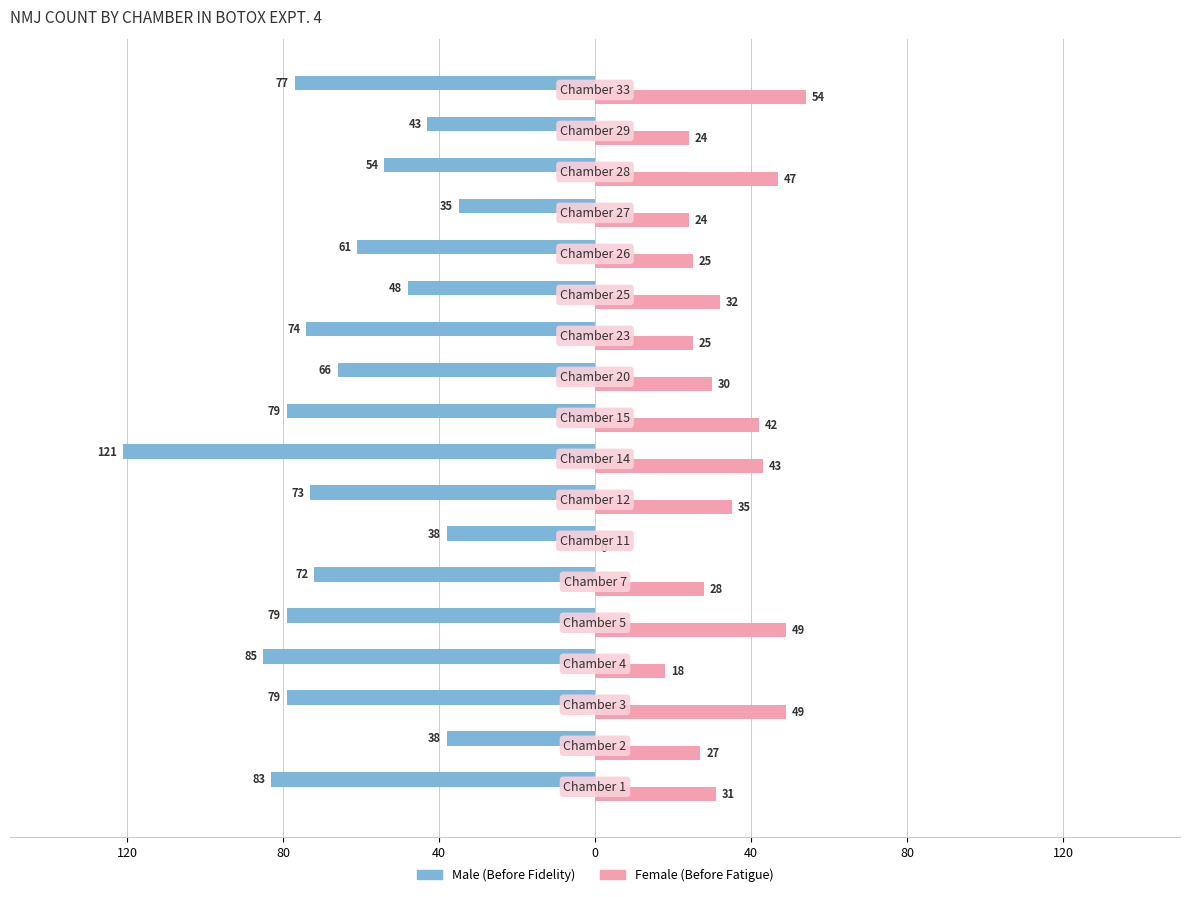

What is the smallest value displayed?

-121